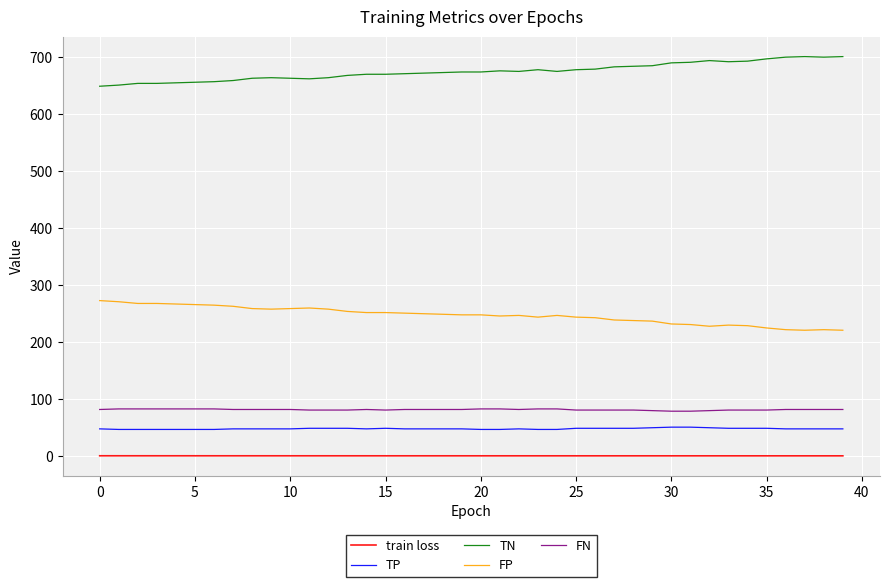

Rank the series by their maximum value, from highest to lowest.

TN, FP, FN, TP, train loss